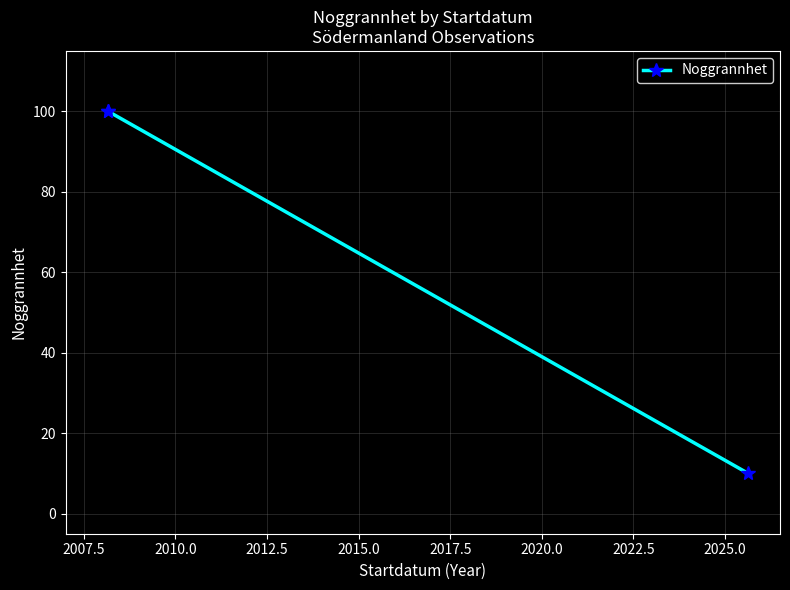

How many data points does each series have?

3